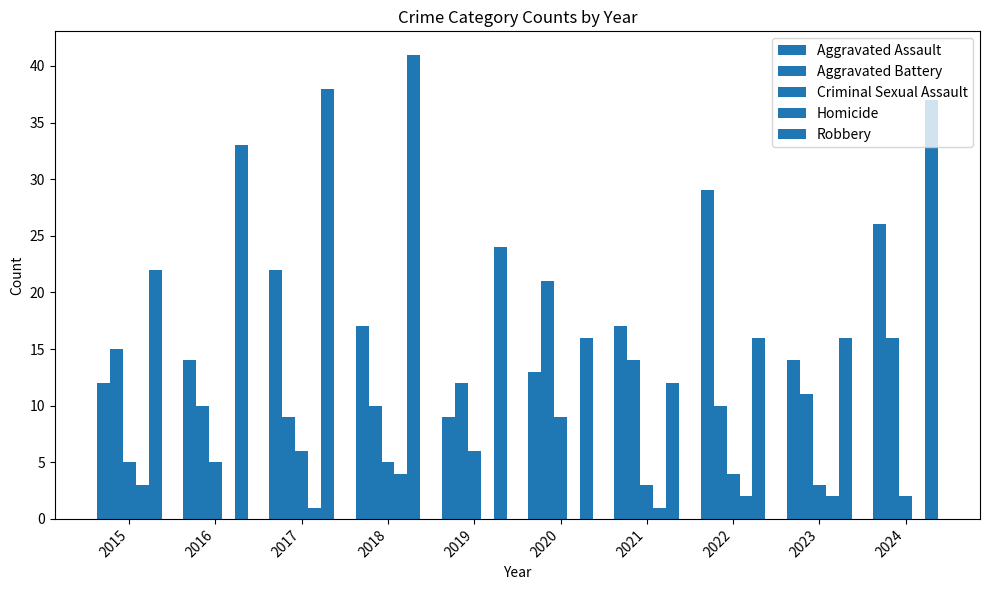

What is the value of the Aggravated Assault bar at the 5th from the left?

9